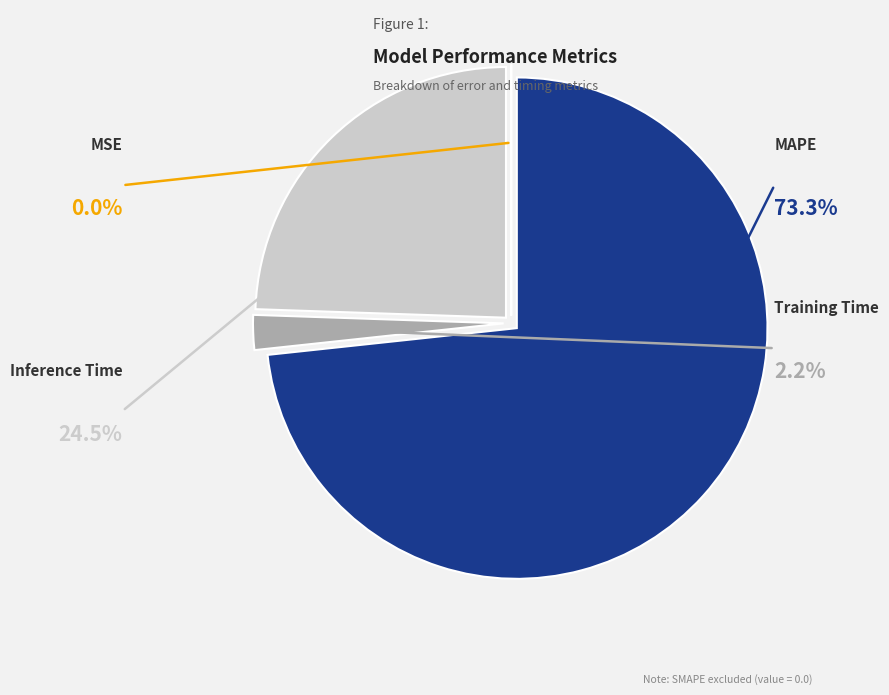

Rank the categories by value from lowest to highest.

MSE, Training Time, Inference Time, MAPE